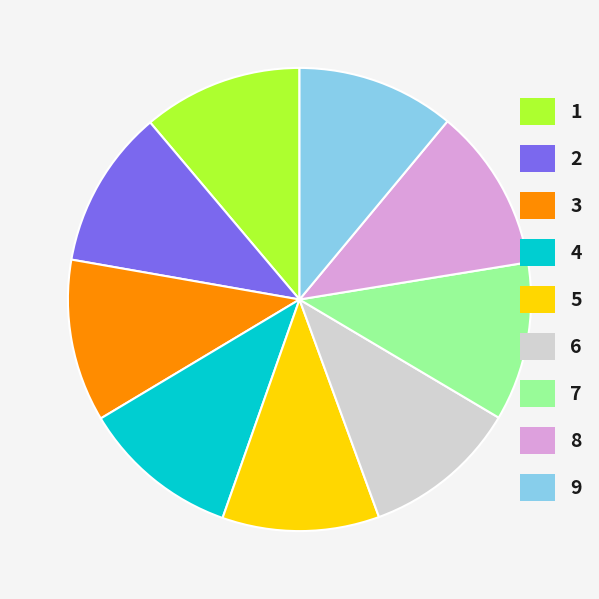

Does 3 account for over 50% of the chart?

No